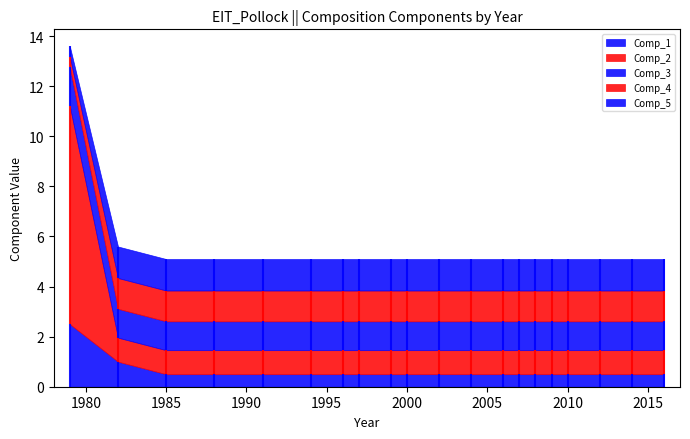

Which label corresponds to the largest value in the chart?

1979